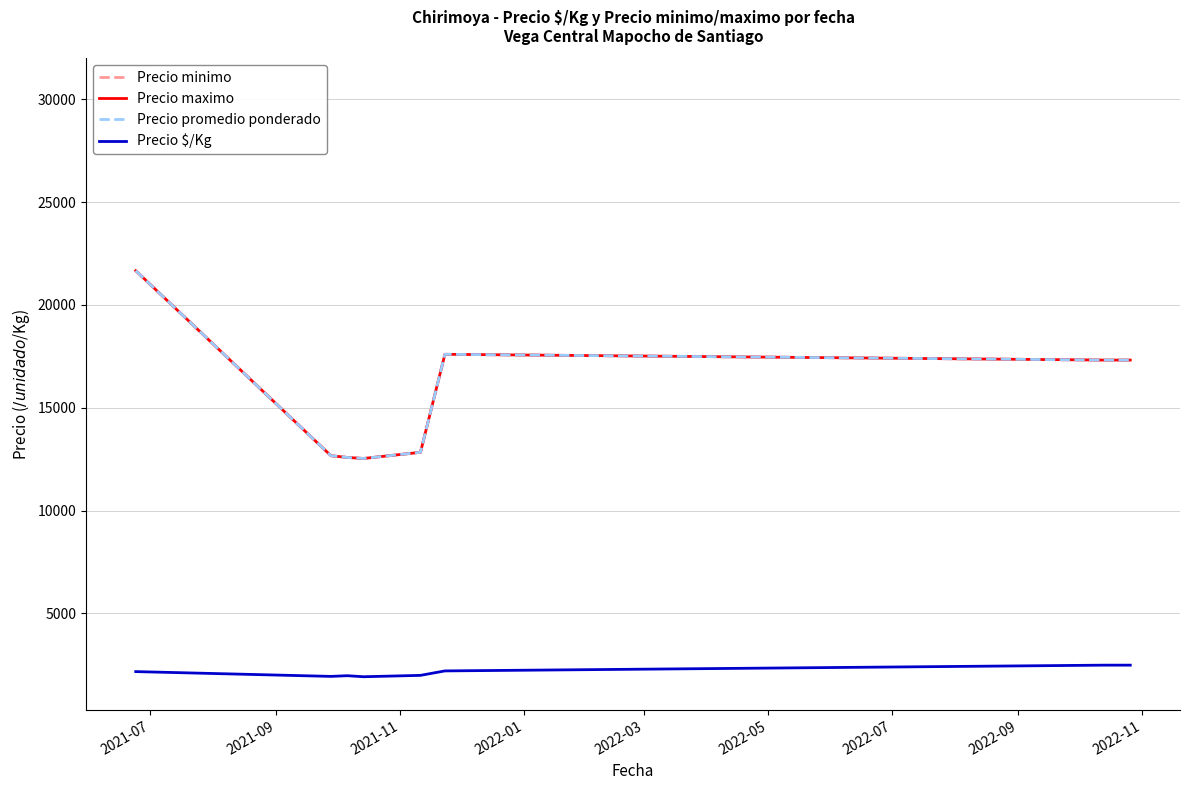

True or false: Precio promedio ponderado and Precio maximo intersect in this chart.

False